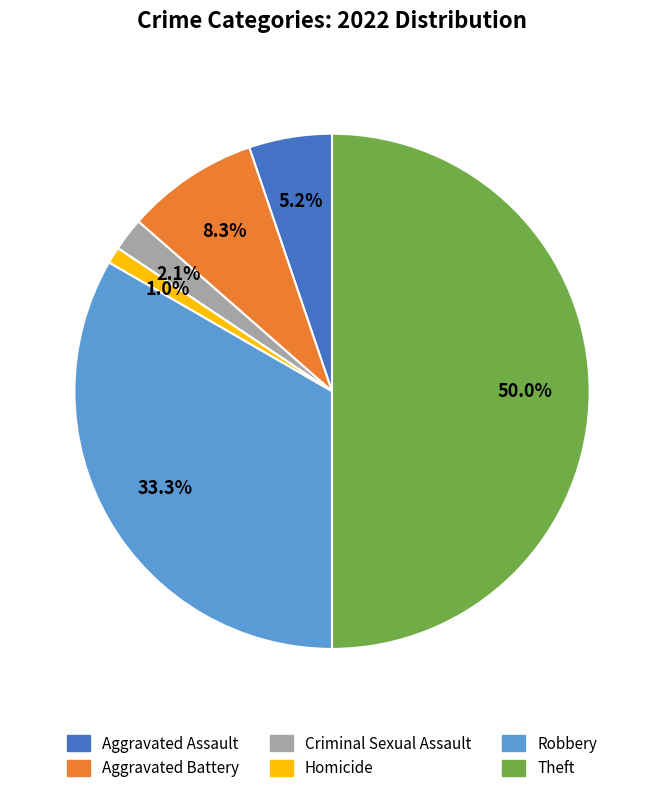

To the nearest percent, what portion does Robbery represent?

33%